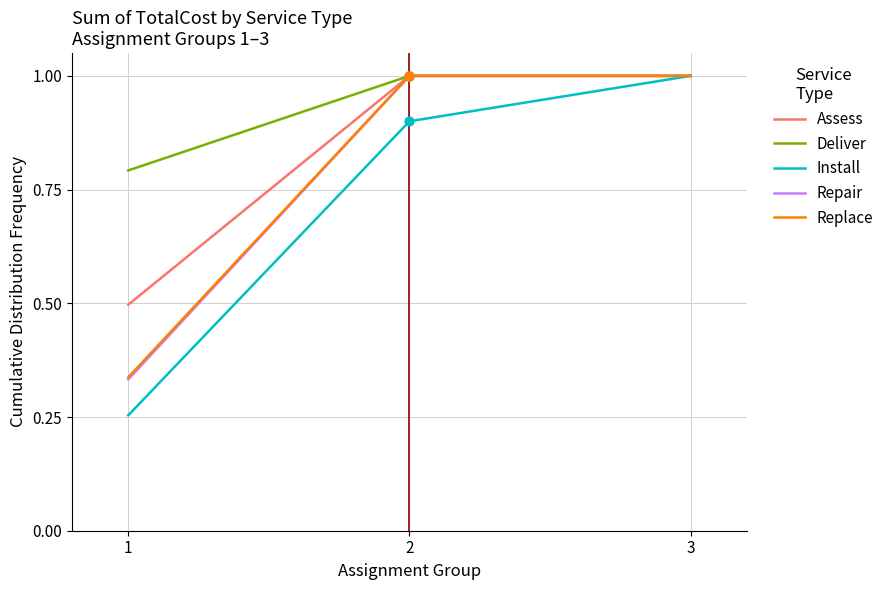

Is the value of Install at 2 greater than the value of Assess at 2?

No